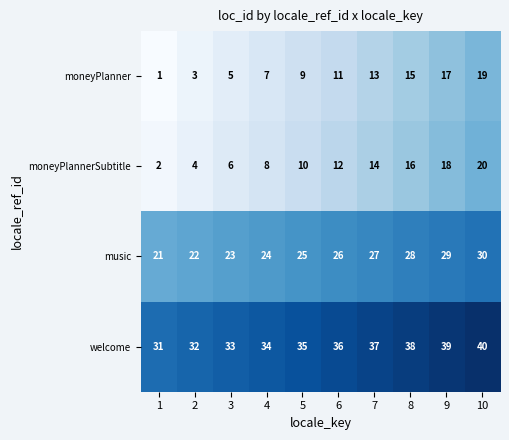

Which label corresponds to the largest value in the chart?

10